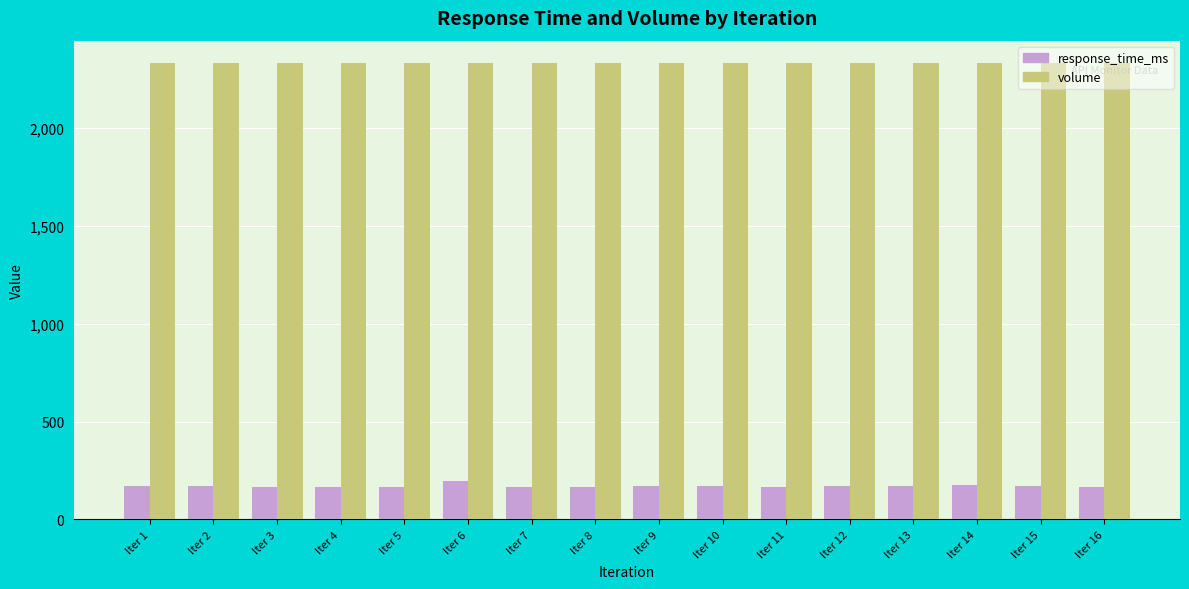

At Iter 7, list the series in order from largest to smallest.

volume, response_time_ms